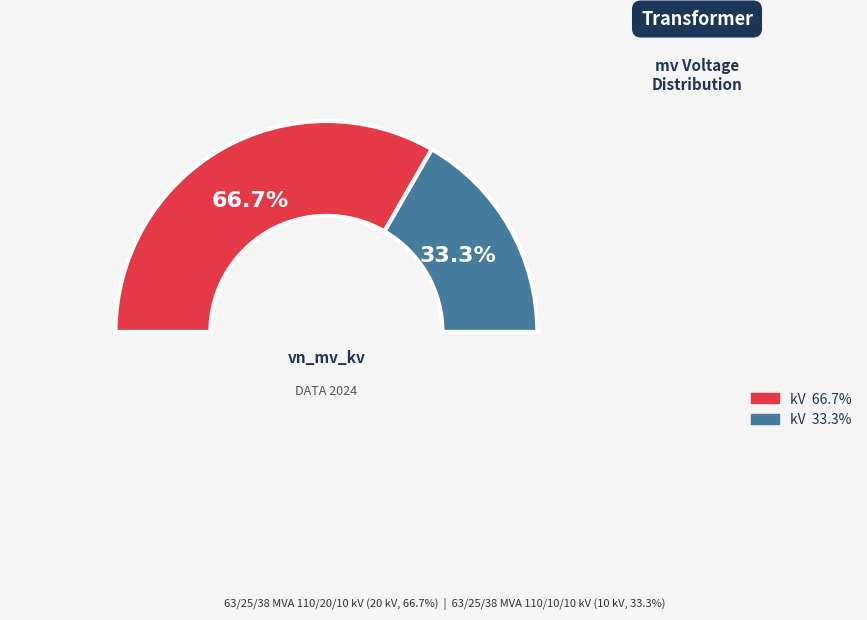

Which has a higher value, 63/25/38 MVA 110/20/10 kV or 63/25/38 MVA 110/10/10 kV?

63/25/38 MVA 110/20/10 kV